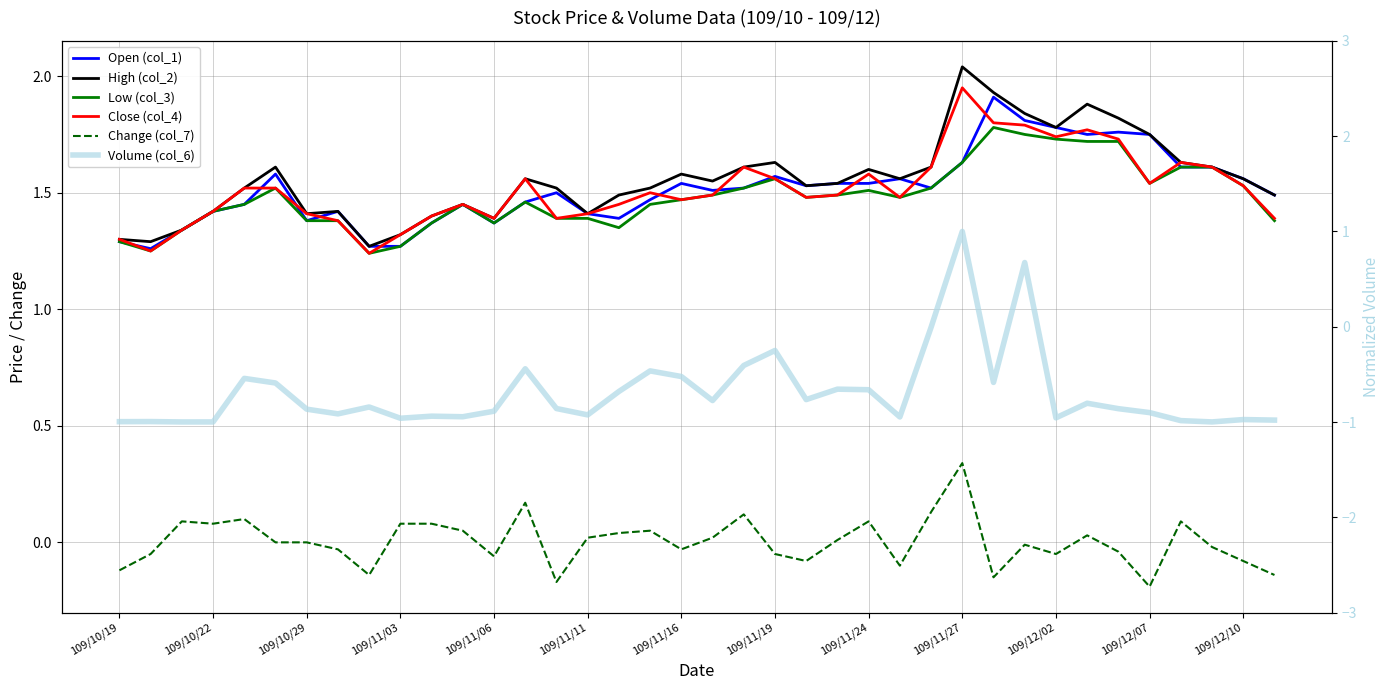

What are all the series names shown in the legend?

Open (col_1), High (col_2), Low (col_3), Close (col_4), Change (col_7), Volume (col_6)